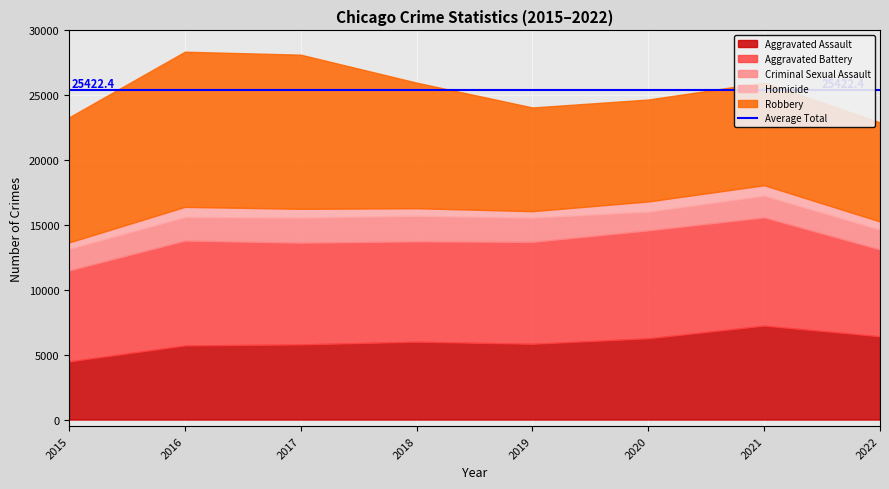

Which series has the widest spread of values?

Robbery